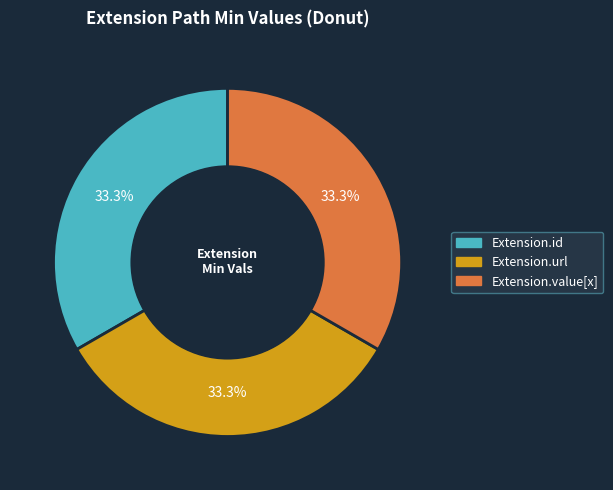

Is there a majority slice in this chart?

No